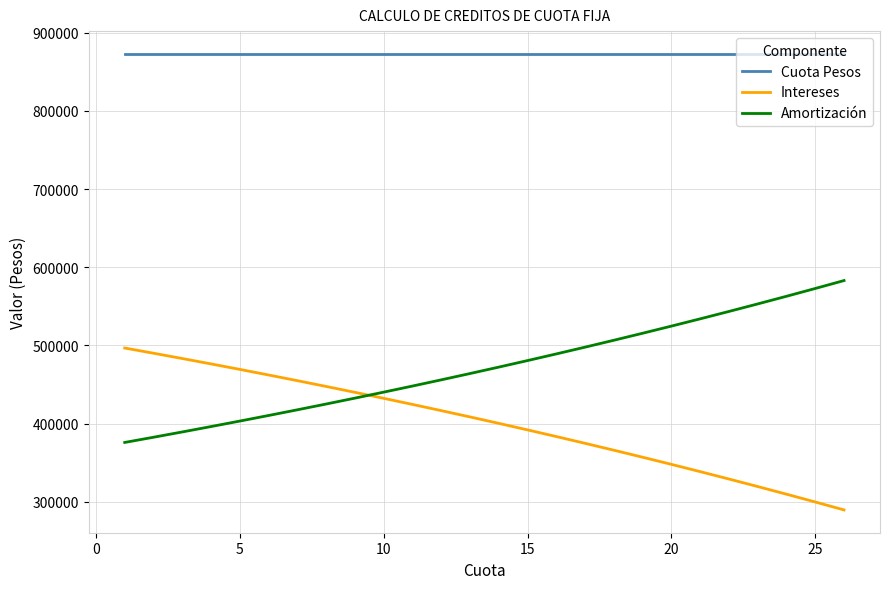

True or false: Intereses and Cuota Pesos cross at least once.

False